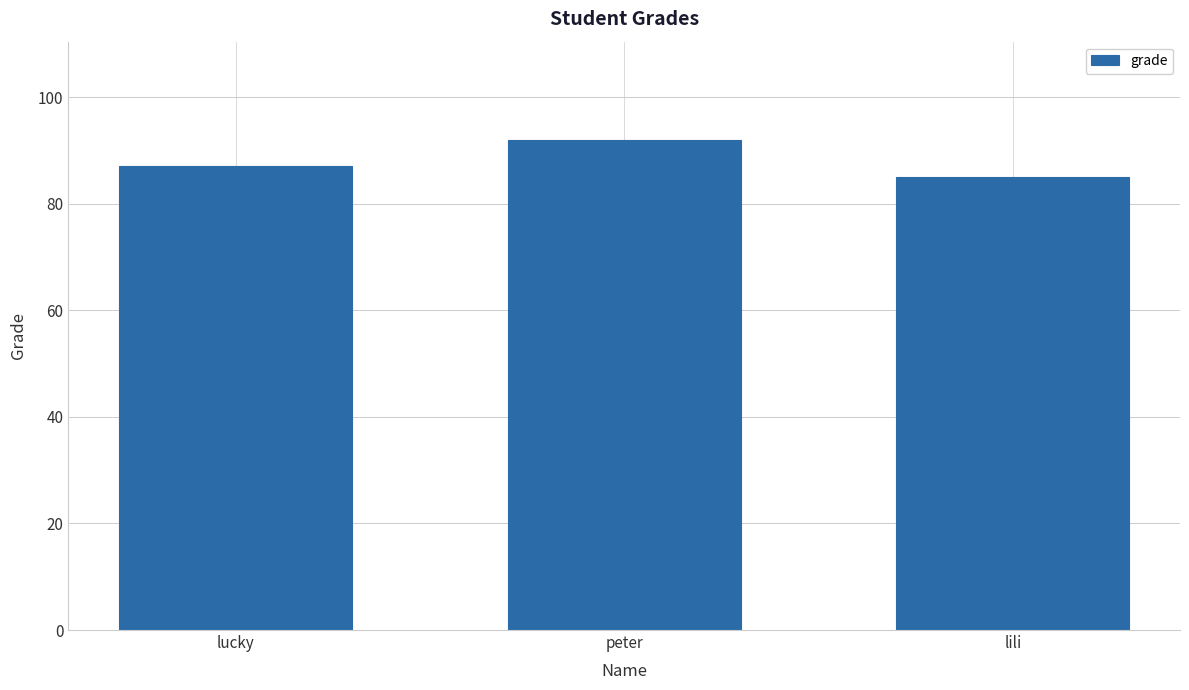

What is the difference between the maximum and minimum values?

7